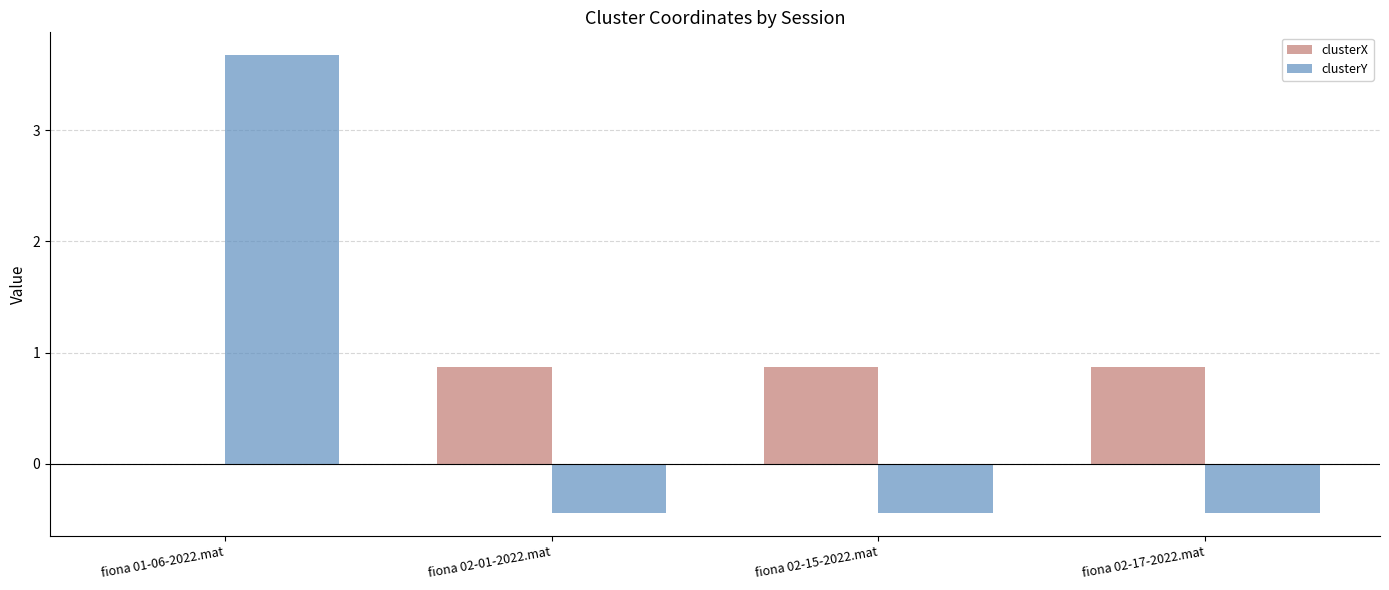

Is it true that clusterY equals -0.4 at fiona 02-01-2022.mat?

True